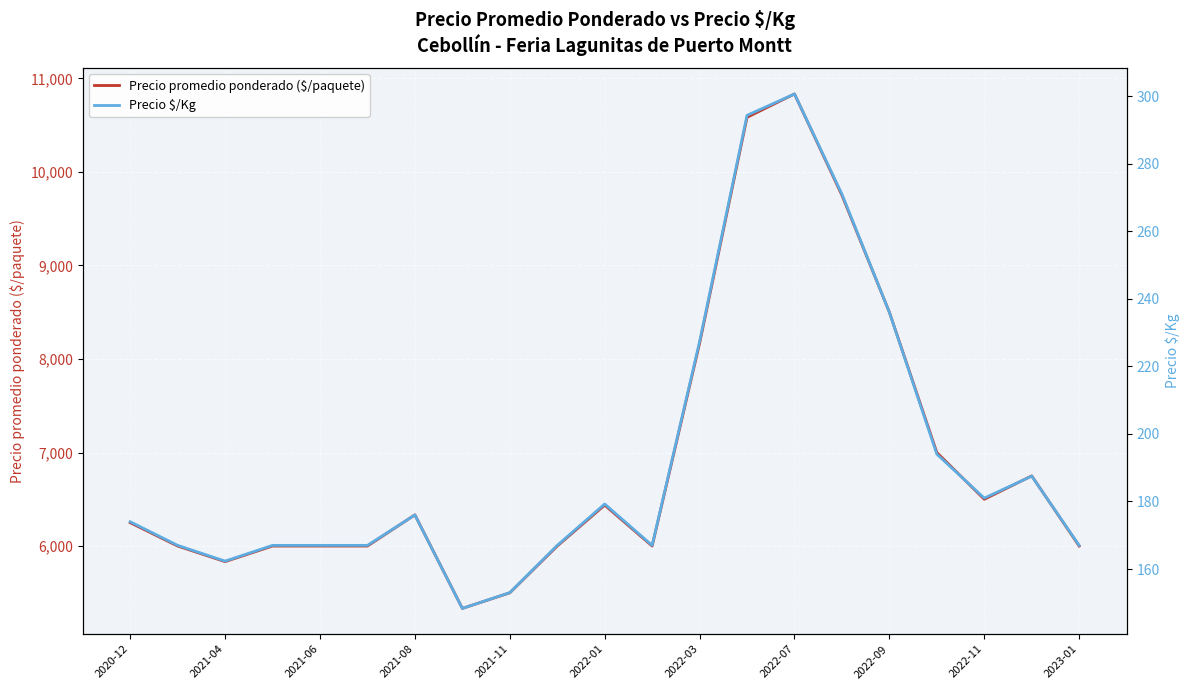

What is the difference between the maximum and second lowest values in the Precio promedio ponderado ($/paquete) series?

5333.3